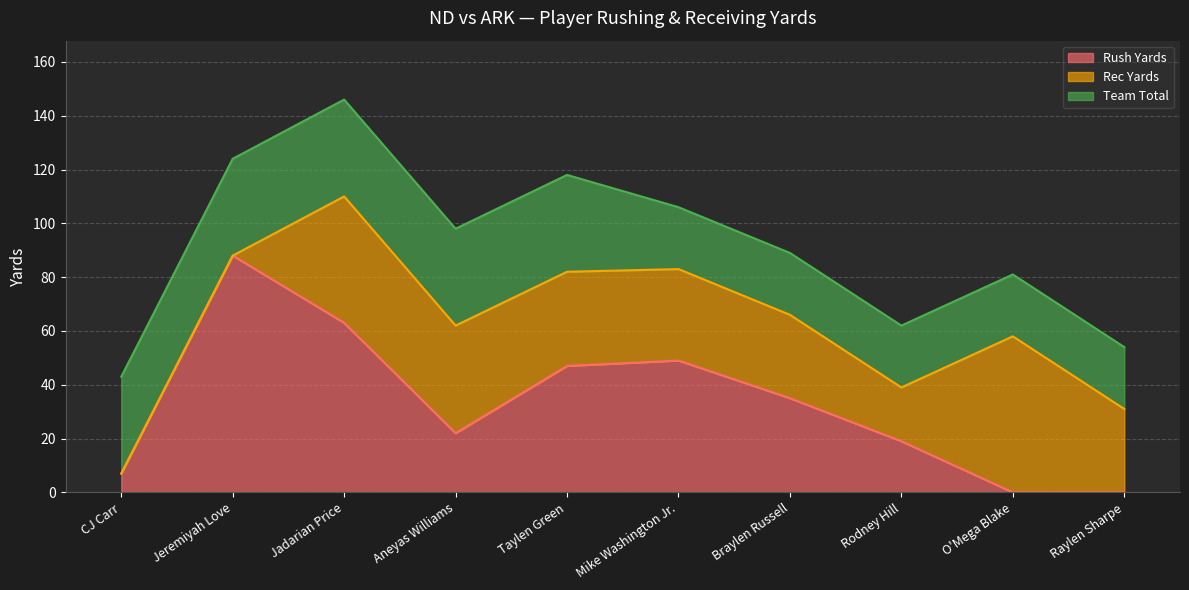

True or false: Rec Yards and Rush Yards cross at least once.

True